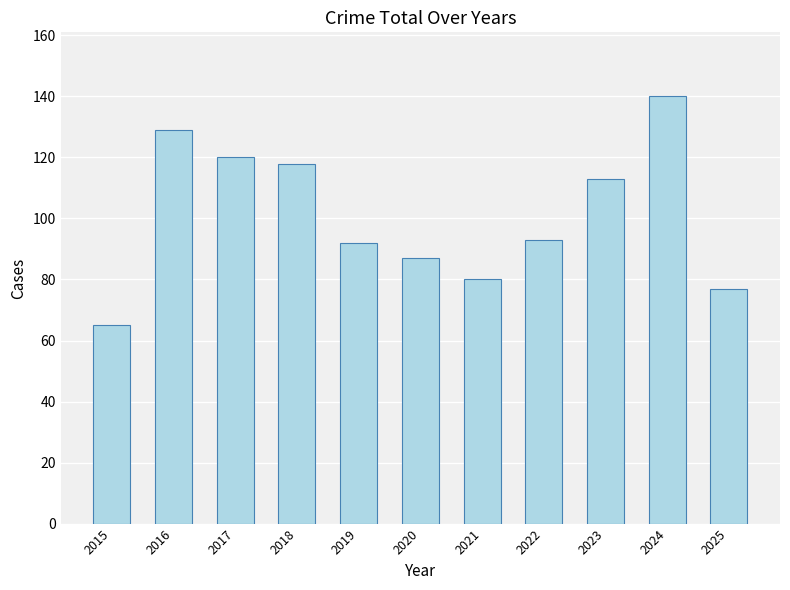

What is the sum of all values?

1114